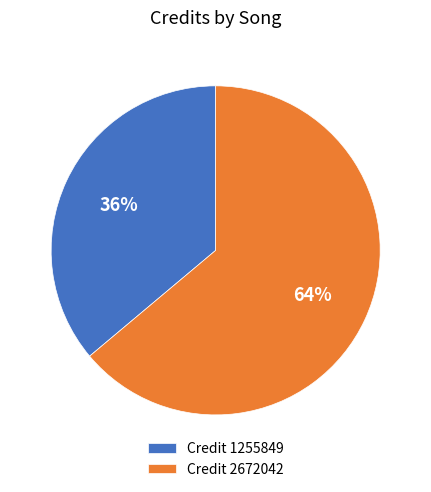

To the nearest percent, what portion does Credit 1255849 represent?

36%